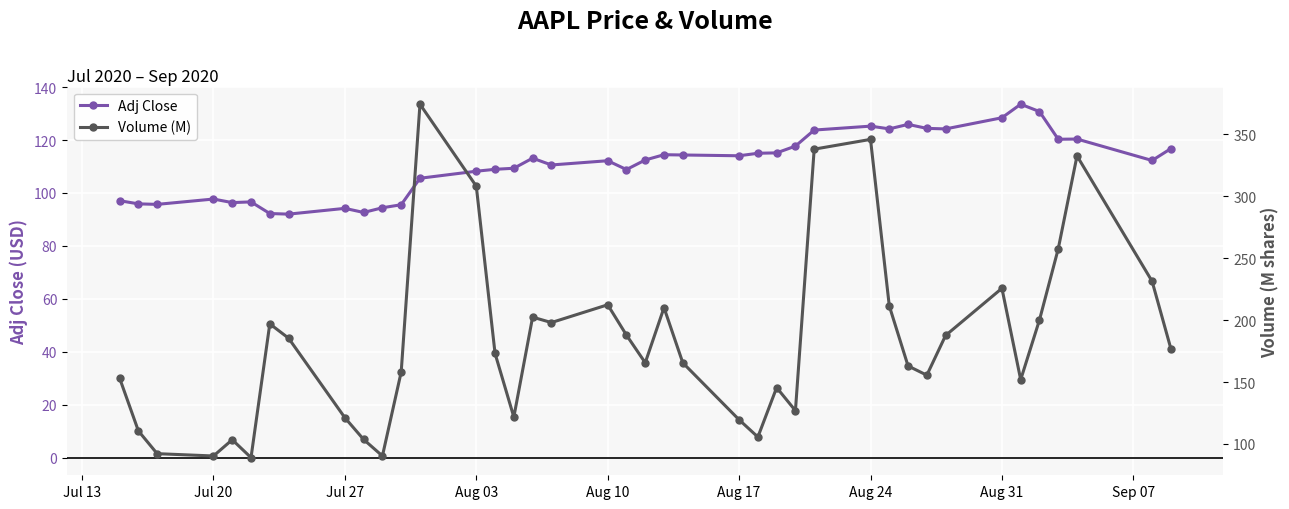

True or false: Adj Close has more than 2 points higher than both neighbors.

True